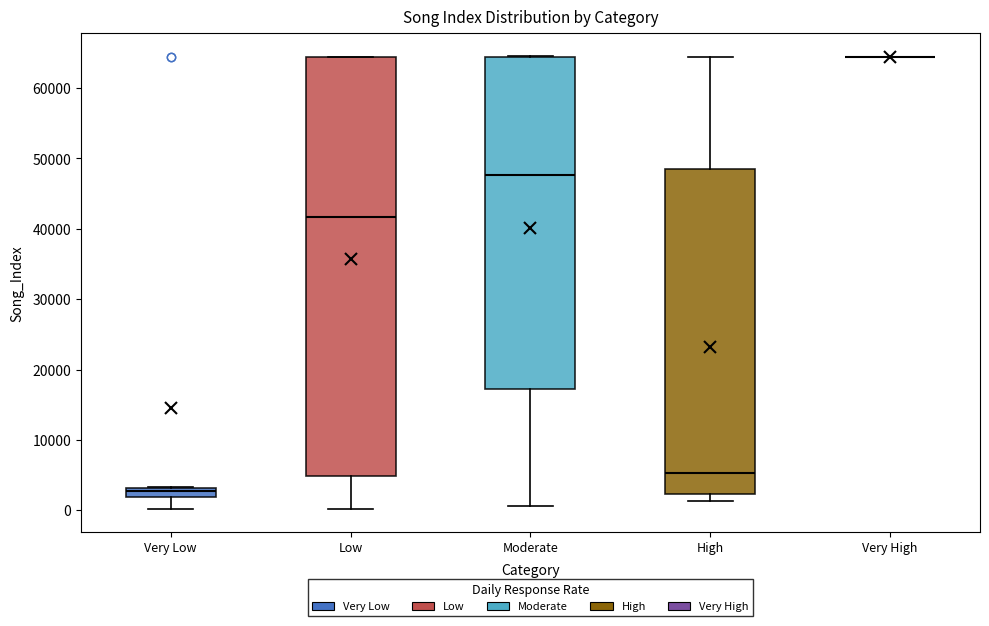

Which box is the tallest, from its lower edge to its upper edge?

Low